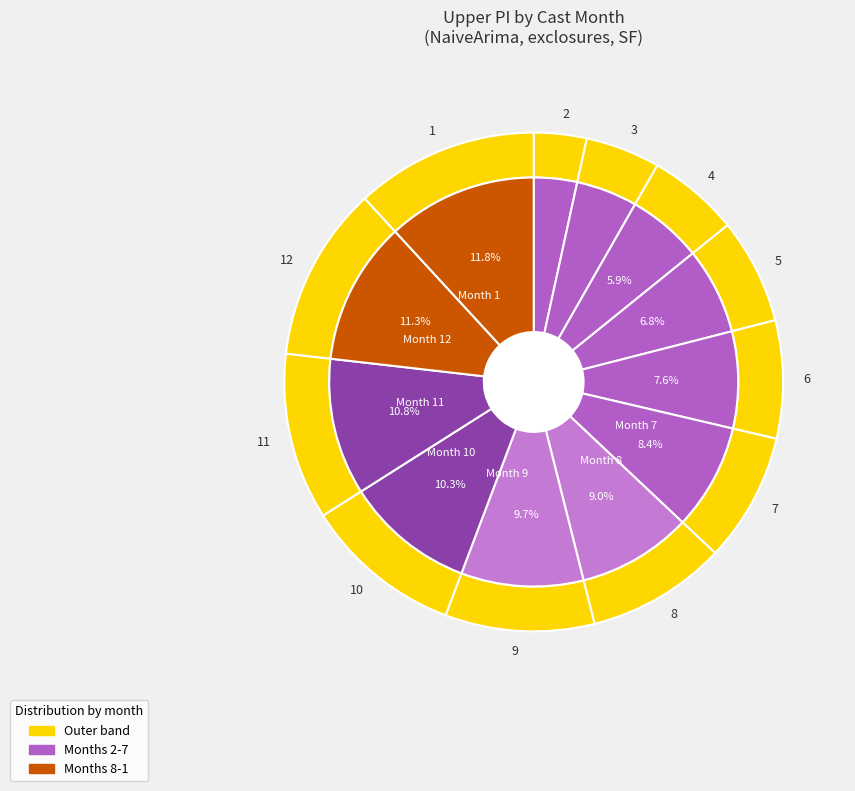

Is there a majority slice in this chart?

No